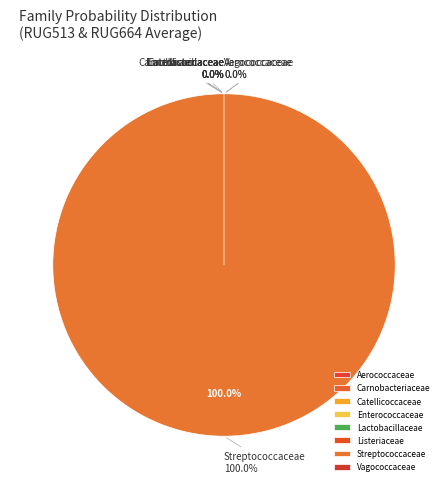

The f__Enterococcaceae slice represents 1% of the pie. True or false?

False